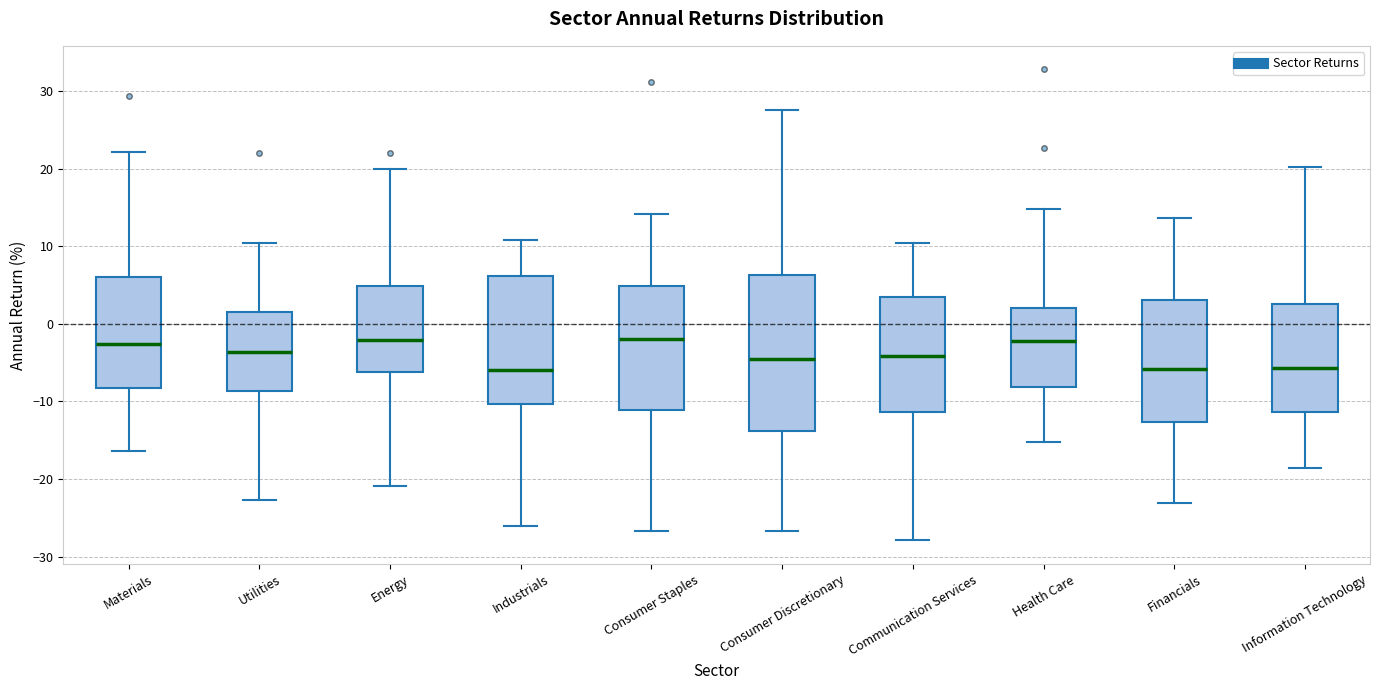

Reading left to right, transcribe this box plot: for each box, give where its median line is, the range the box spans, and where its two whiskers end, as read against the y-axis. The values are not printed on the chart, so give them approximately, as read against the axis.

Materials: median -3, box -8 to 6, whiskers -16 to 22
Utilities: median -4, box -9 to 2, whiskers -23 to 10
Energy: median -2, box -6 to 5, whiskers -21 to 20
Industrials: median -6, box -10 to 6, whiskers -26 to 11
Consumer Staples: median -2, box -11 to 5, whiskers -27 to 14
Consumer Discretionary: median -5, box -14 to 6, whiskers -27 to 28
Communication Services: median -4, box -11 to 4, whiskers -28 to 10
Health Care: median -2, box -8 to 2, whiskers -15 to 15
Financials: median -6, box -13 to 3, whiskers -23 to 14
Information Technology: median -6, box -11 to 3, whiskers -19 to 20